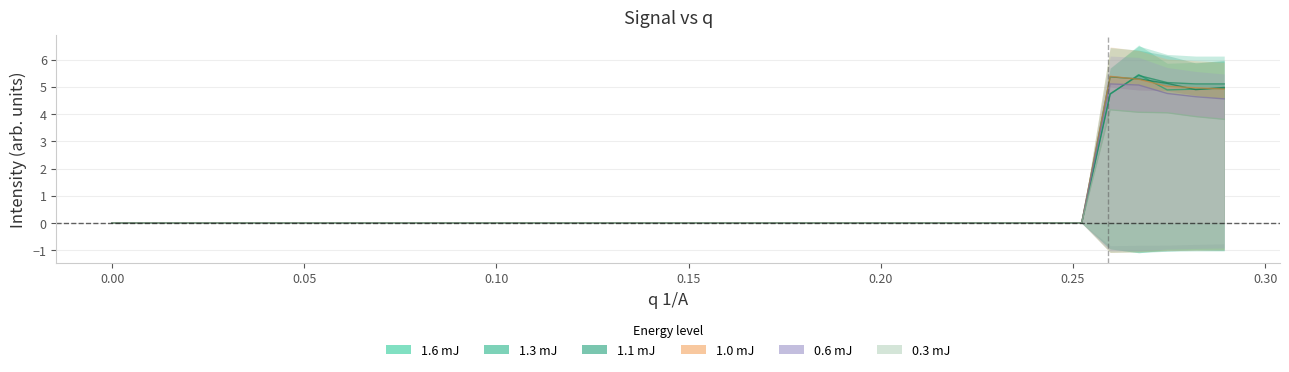

How many values in the 0.3 mJ series exceed 0?

5